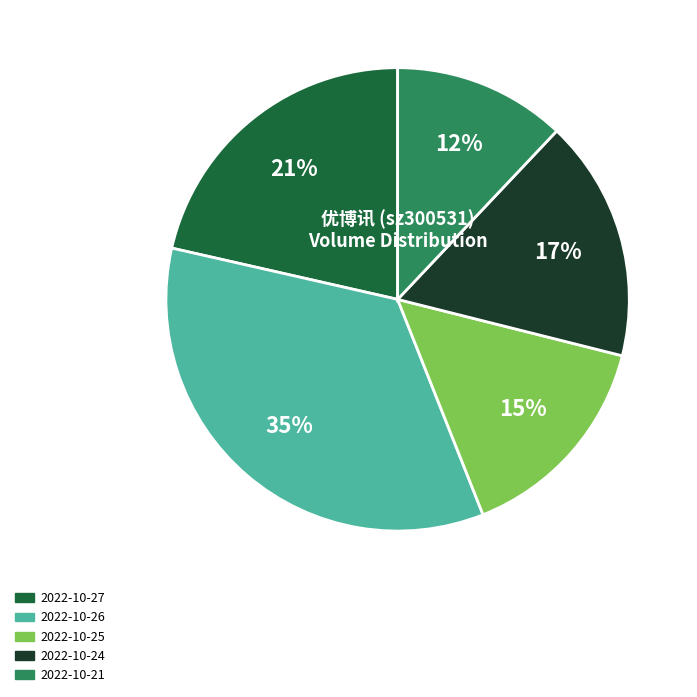

Rank the categories by value from lowest to highest.

2022-10-21, 2022-10-25, 2022-10-24, 2022-10-27, 2022-10-26